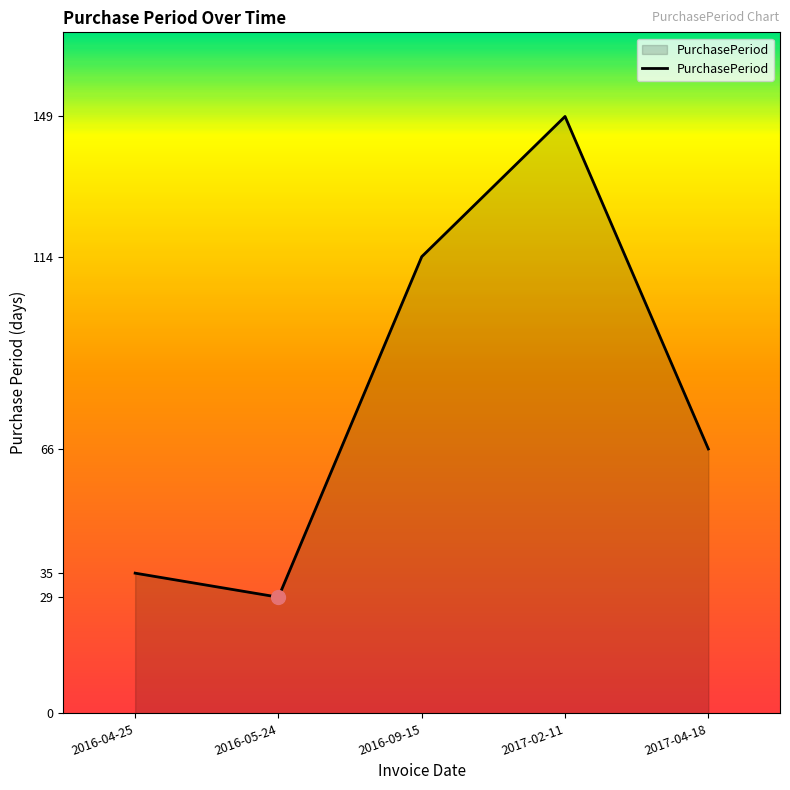

Reading right to left, list all the values displayed in this chart.

2017-04-18=66	2017-02-11=149	2016-09-15=114	2016-05-24=29	2016-04-25=35